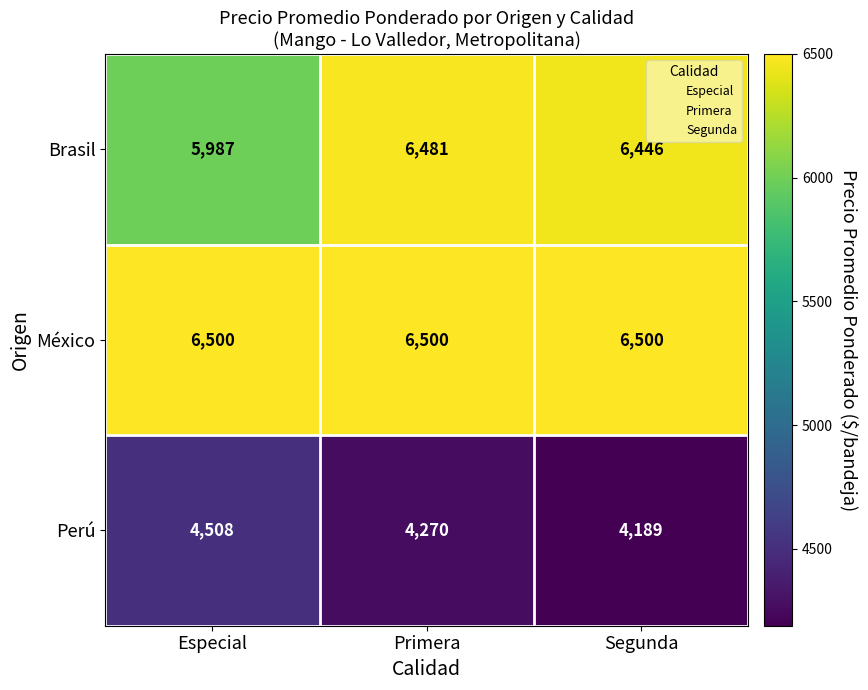

Is it true that Brasil equals 1481 at Primera?

False